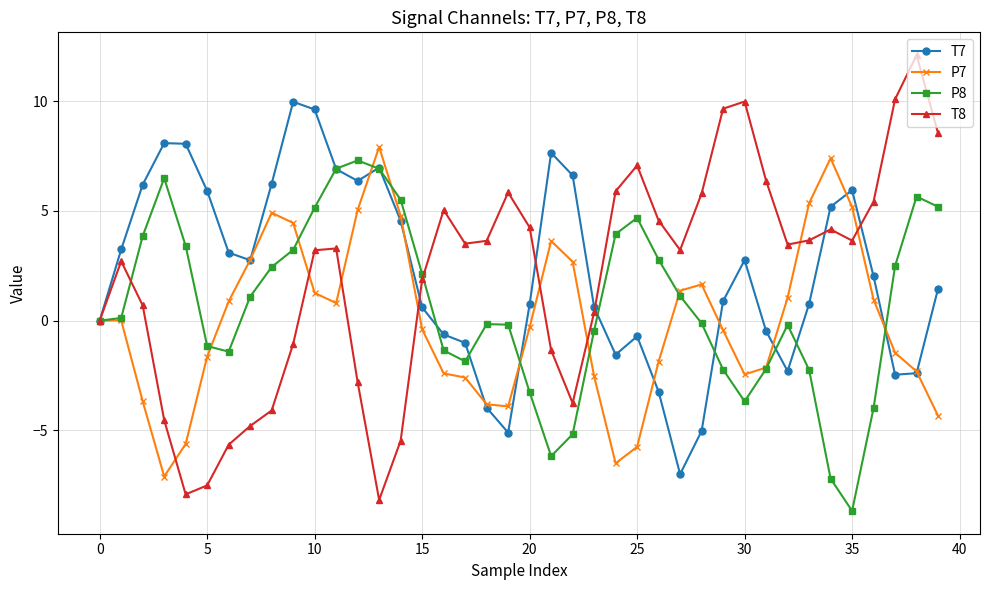

How many values in the T7 series exceed 2?

20